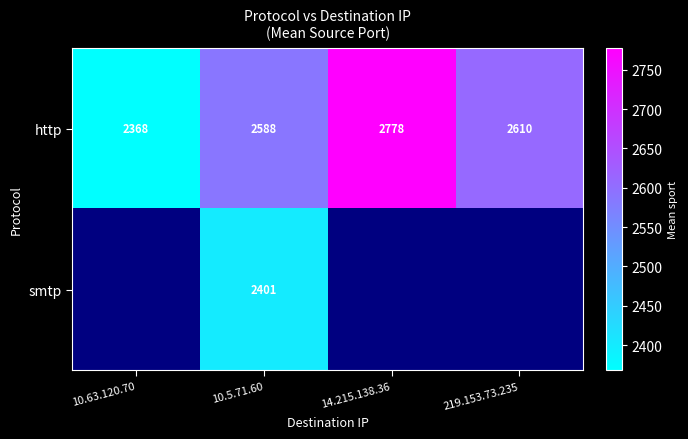

The value of http at 14.215.138.36 is 723.8. True or false?

False